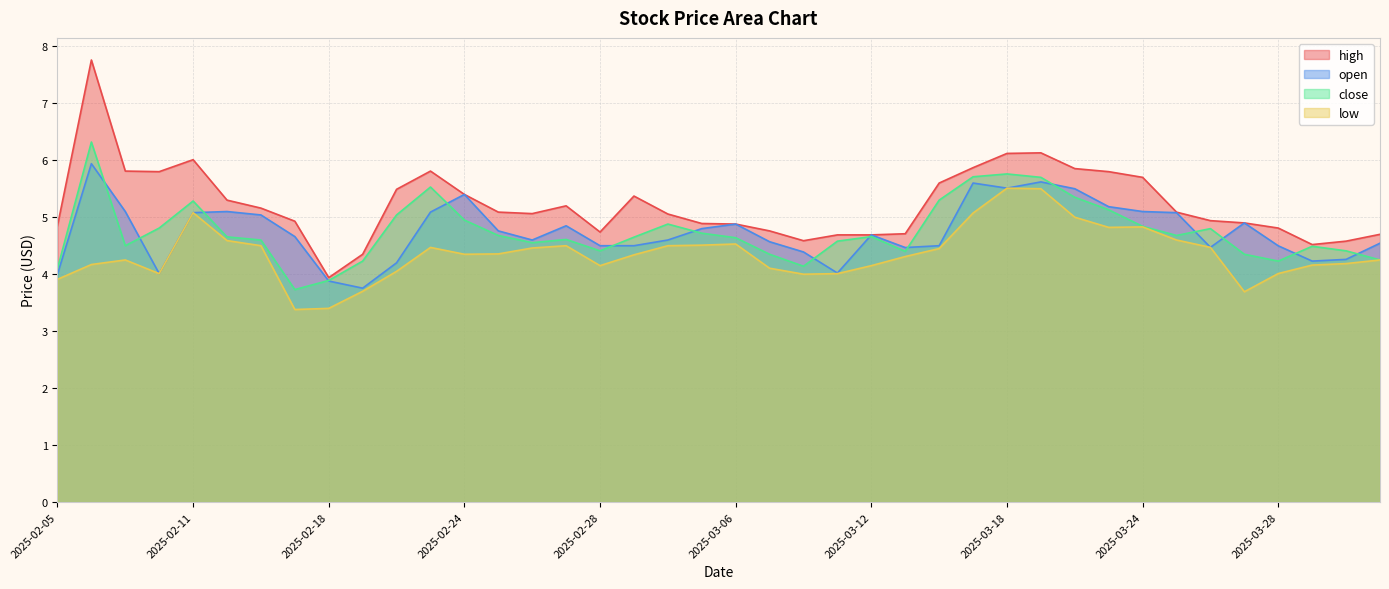

What is the label of the 35th point from the right?

2025-02-12